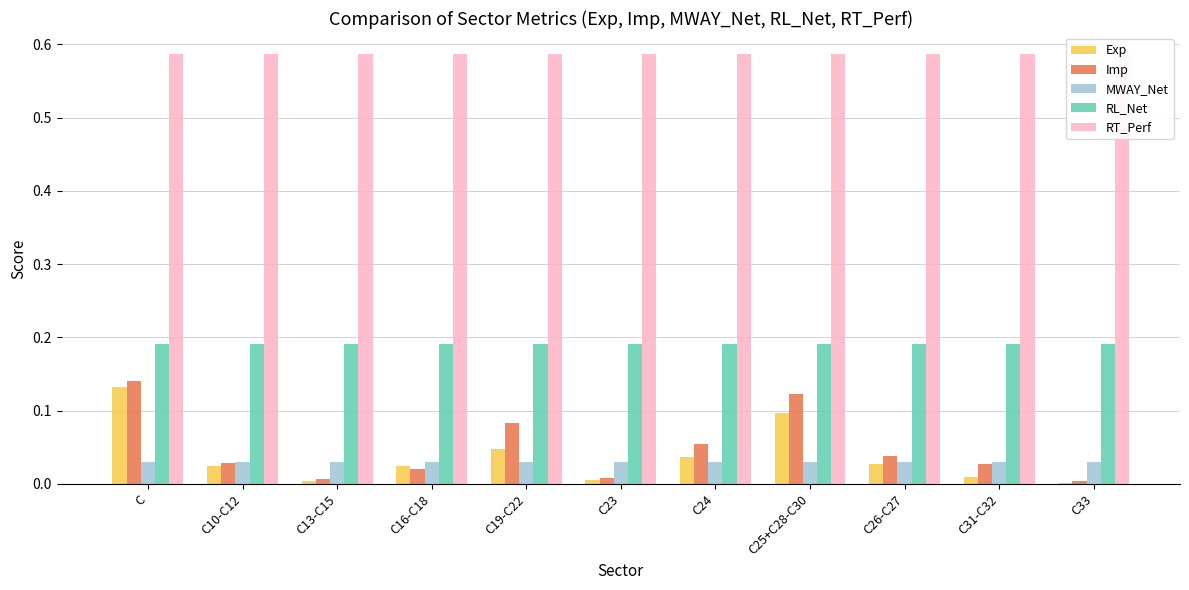

The Exp series shows 0.0 at C10-C12. True or false?

True